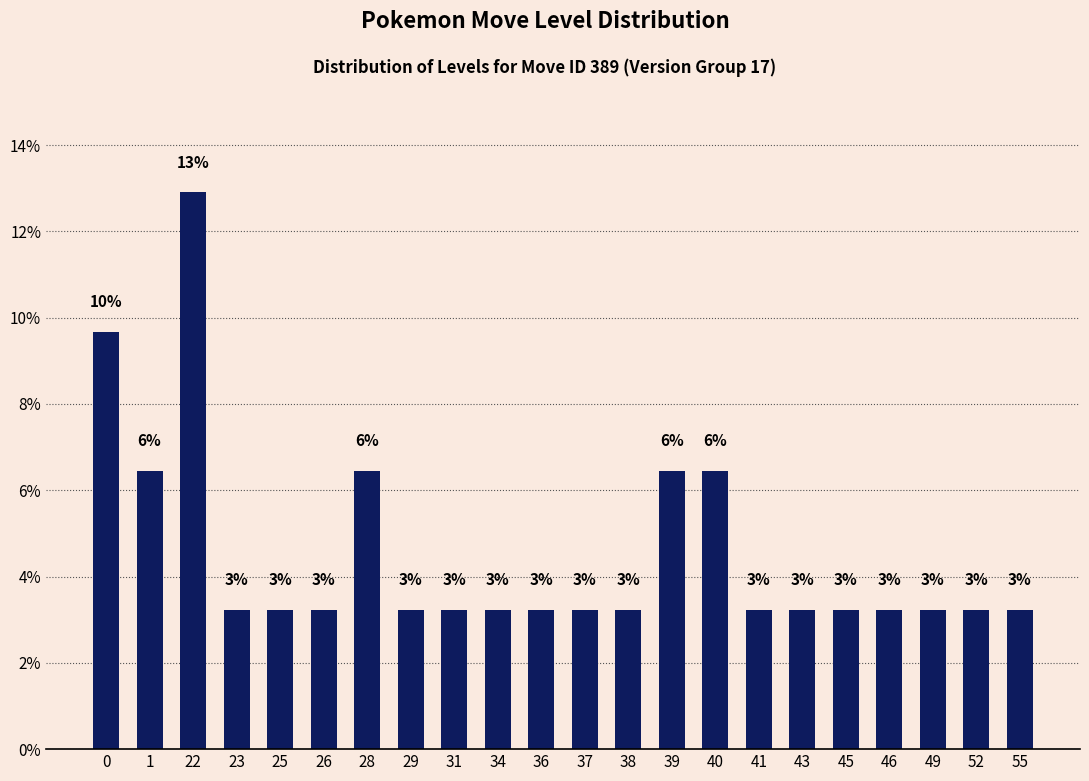

Which category has the highest value across all series?

22